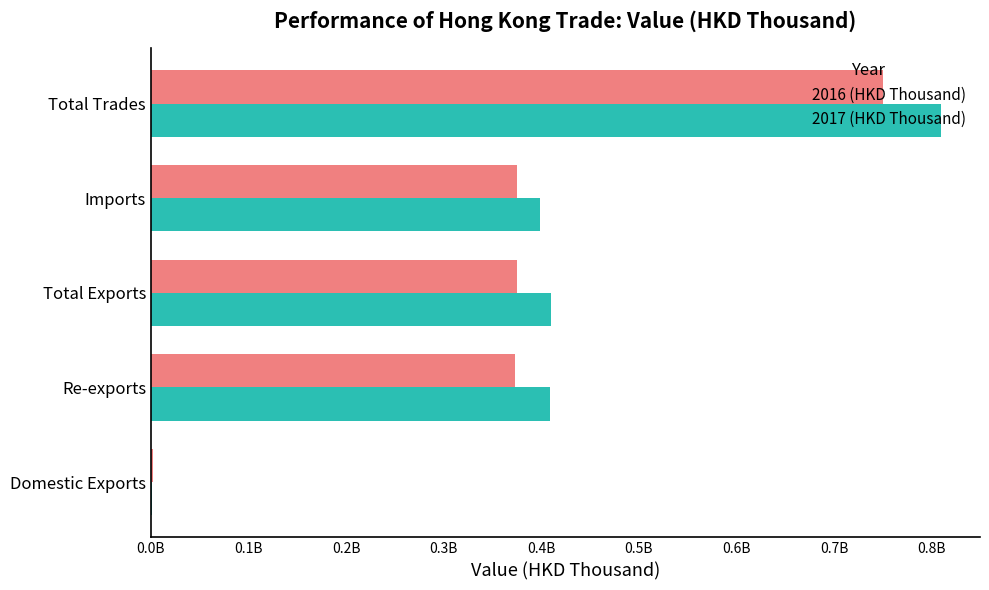

What are all the series names shown in the legend?

2016 (HKD Thousand), 2017 (HKD Thousand)